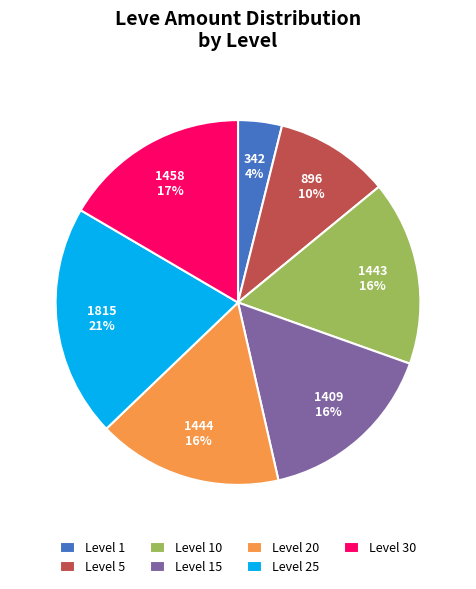

To the nearest percent, what percentage of the pie is Level 5?

10%